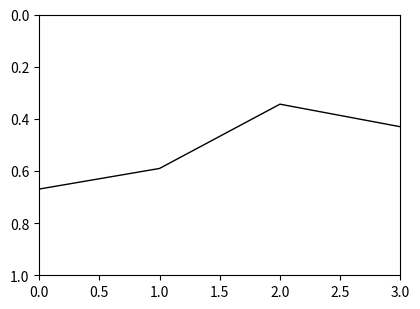

At which category does the data reach its first local valley?

2.0